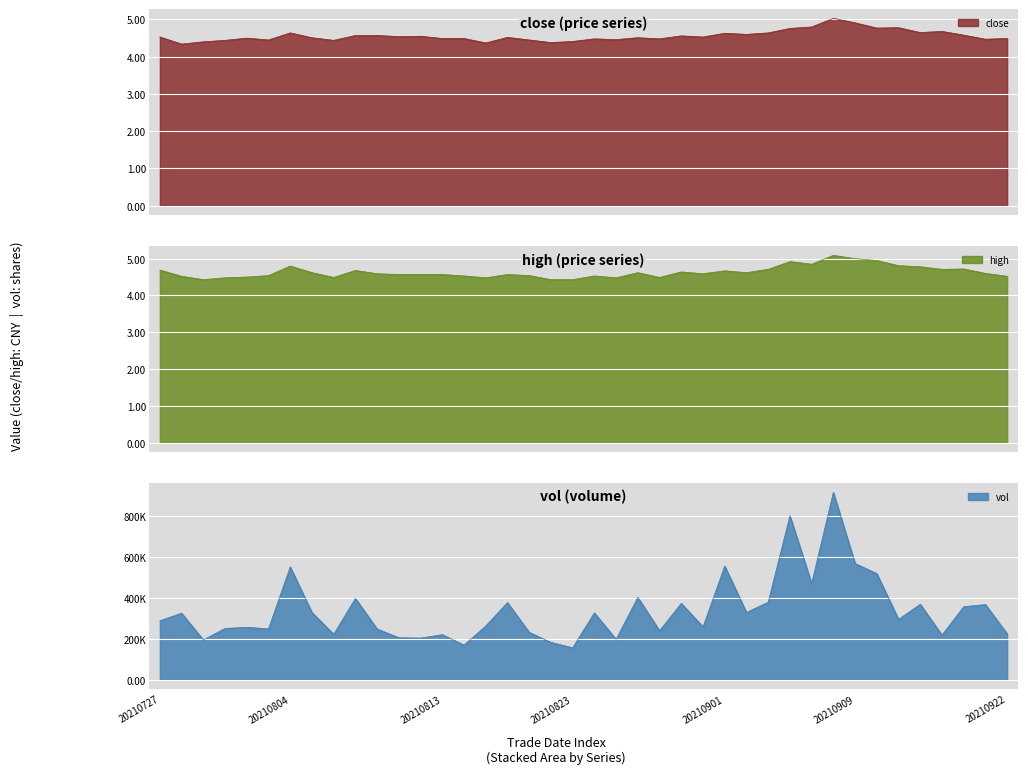

Does the chart display data point markers on the line(s)?

No